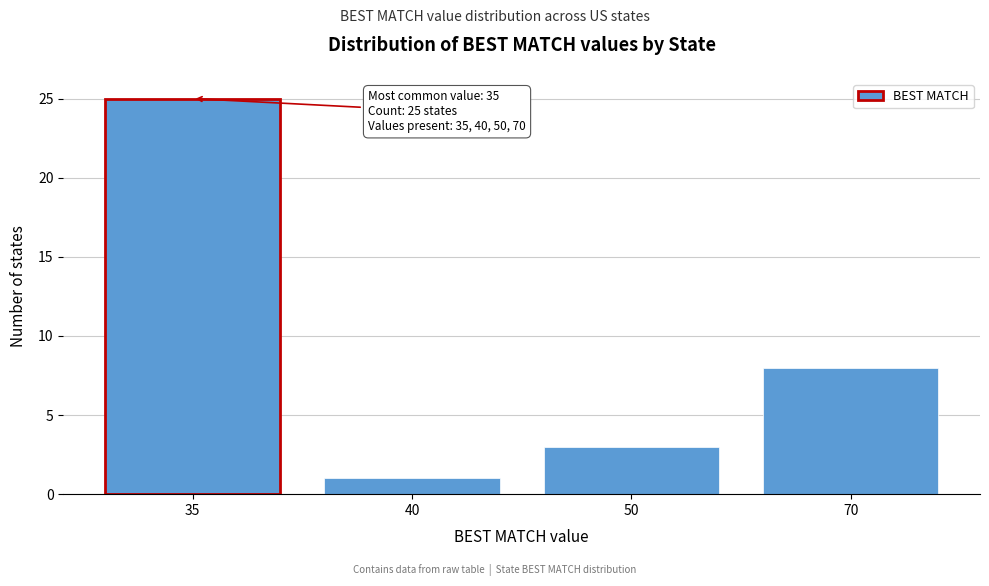

Reading left to right, list all the values displayed in this chart.

35=25	40=1	50=3	70=8